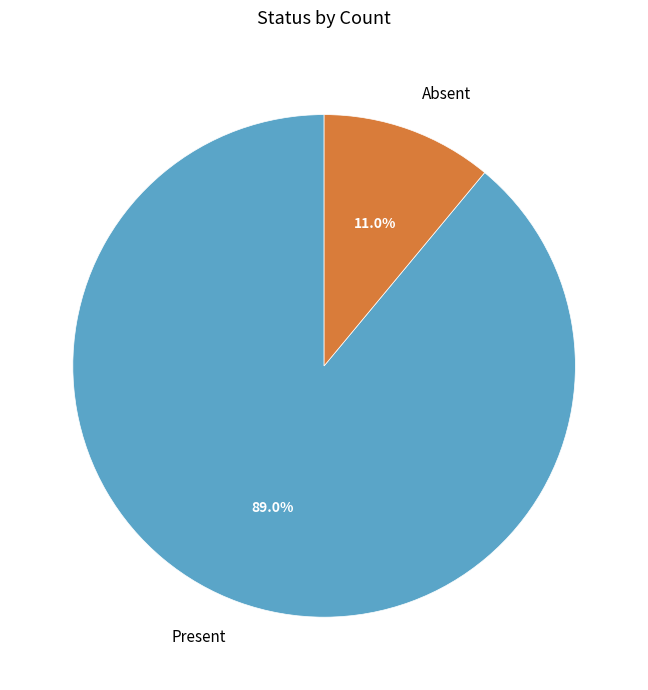

What is the ratio of the value at Present to the value at Absent?

8.1